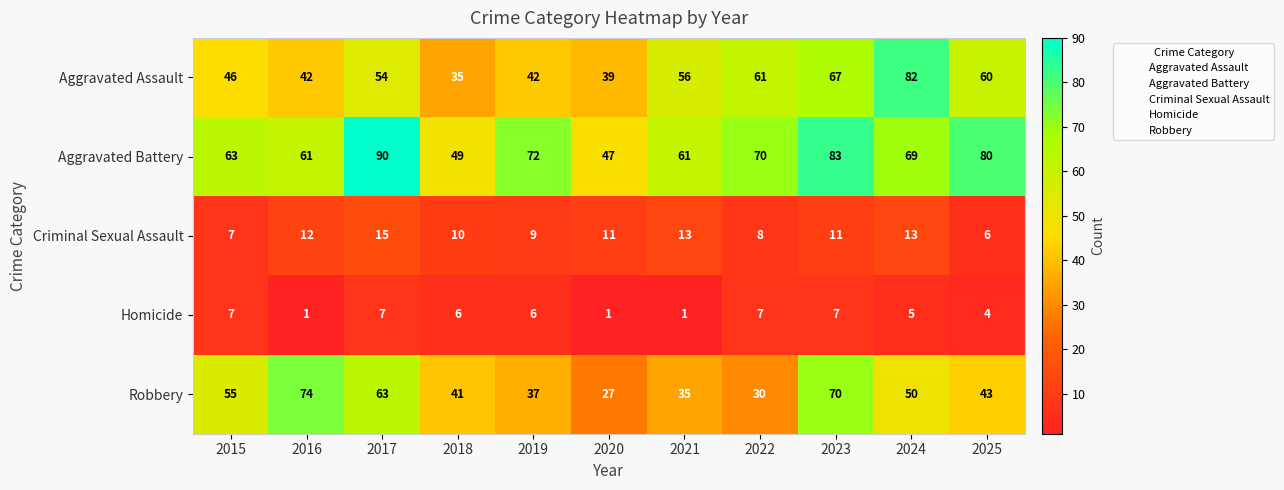

Is the value of Aggravated Assault at 2022 greater than the value of Criminal Sexual Assault at 2020?

Yes